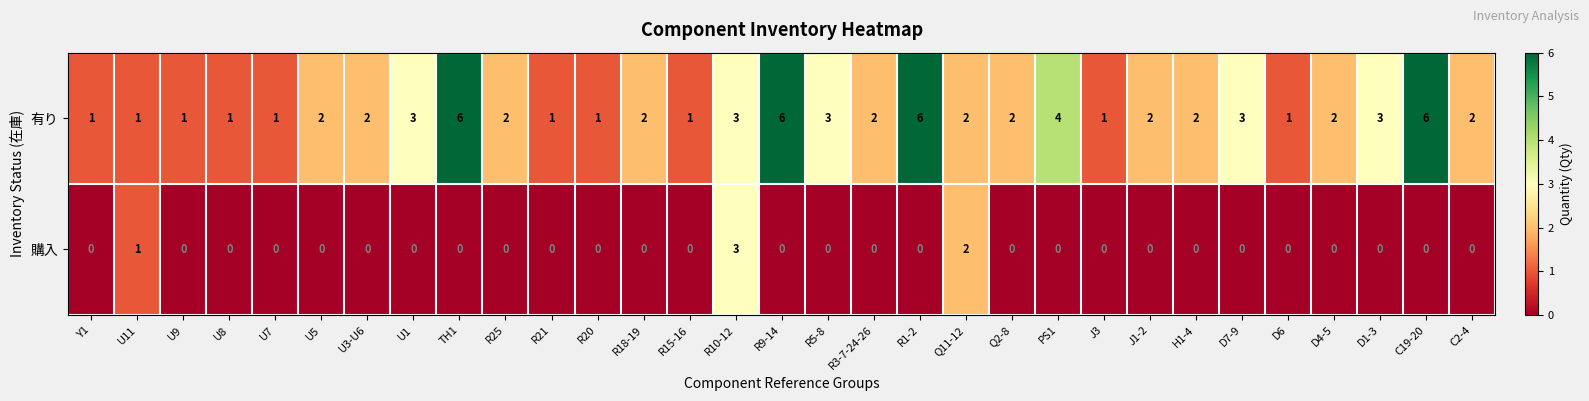

Is the value of 有り at D7-9 greater than the value of 購入 at Q11-12?

Yes